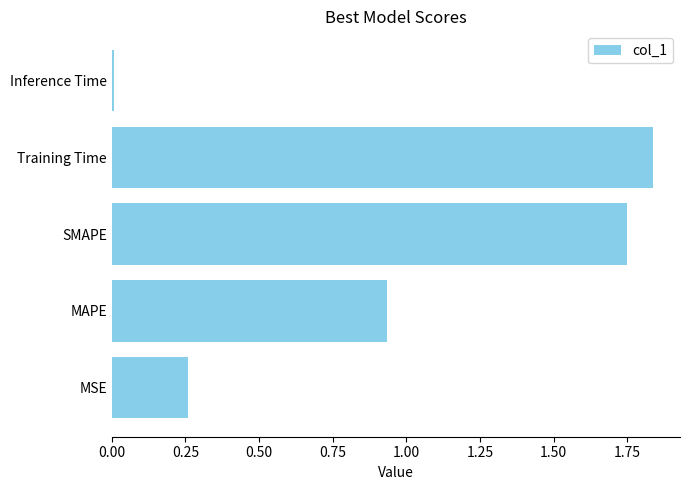

List the labels in order of value, smallest first.

Inference Time, MSE, MAPE, SMAPE, Training Time